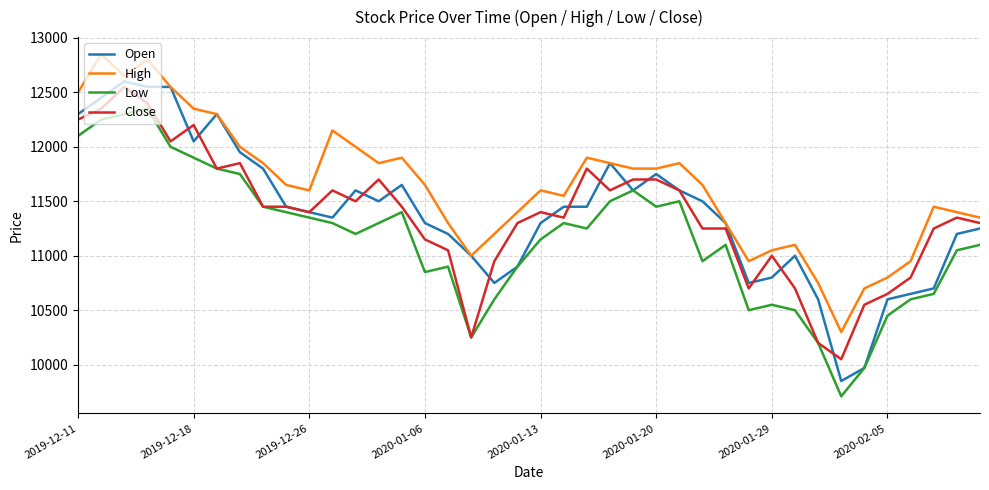

What is the highest value of the Low series?

12350